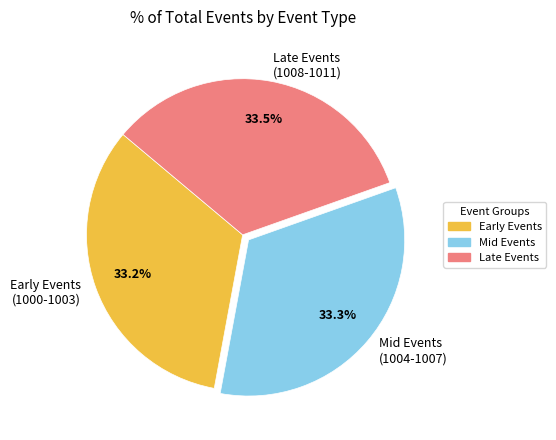

Combined, what portion of the pie is Late Events (1008-1011) and Early Events (1000-1003)?

66.7%